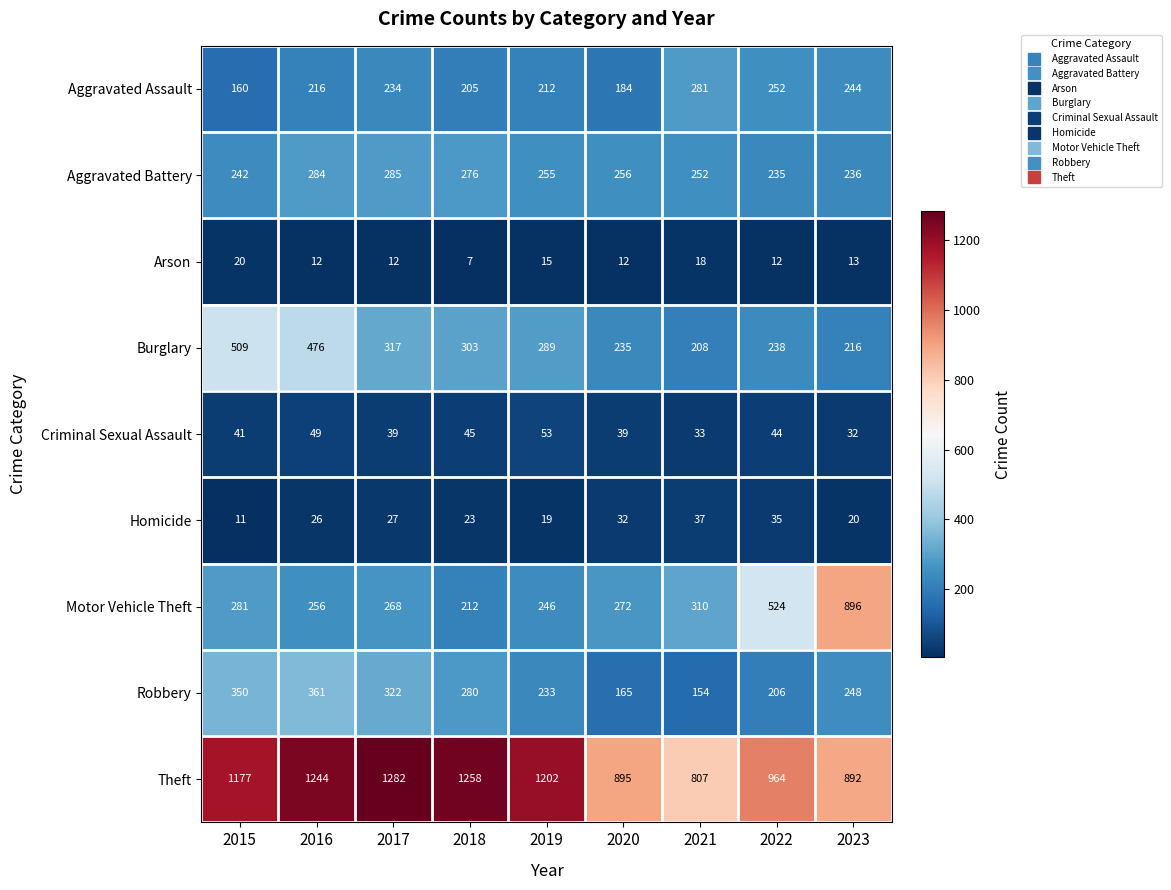

List the series in order of their peak value, highest first.

Theft, Motor Vehicle Theft, Burglary, Robbery, Aggravated Battery, Aggravated Assault, Criminal Sexual Assault, Homicide, Arson